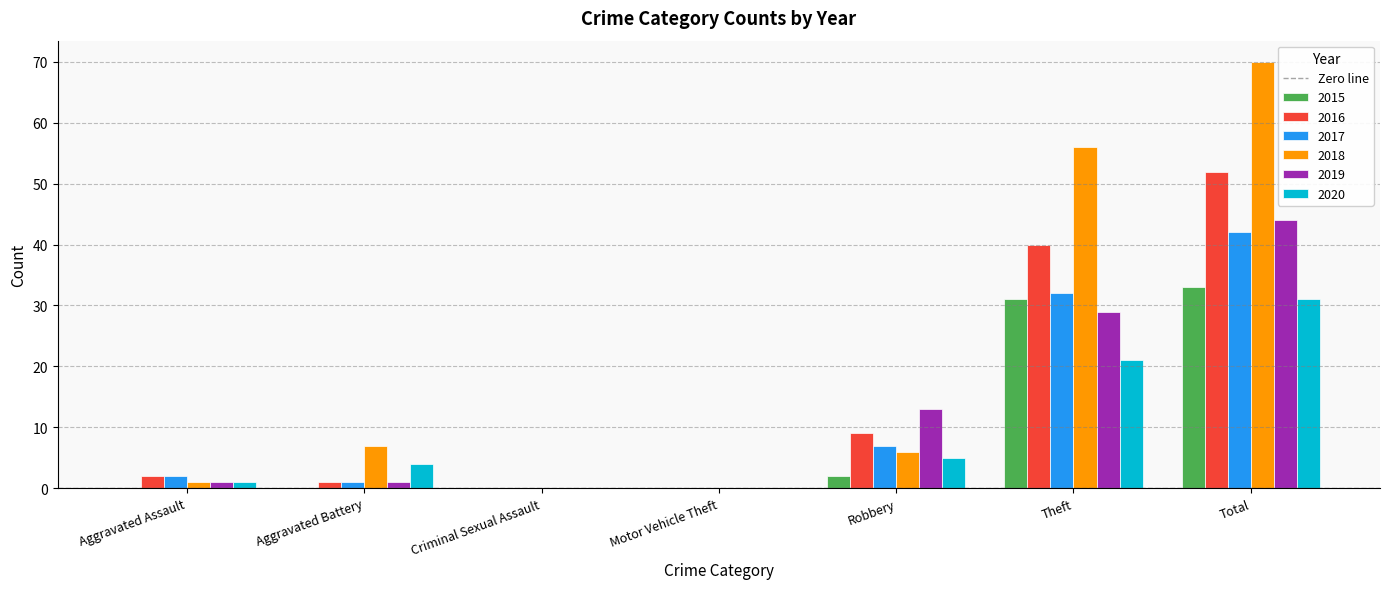

What is the spread (max minus min) of values at Aggravated Battery?

7